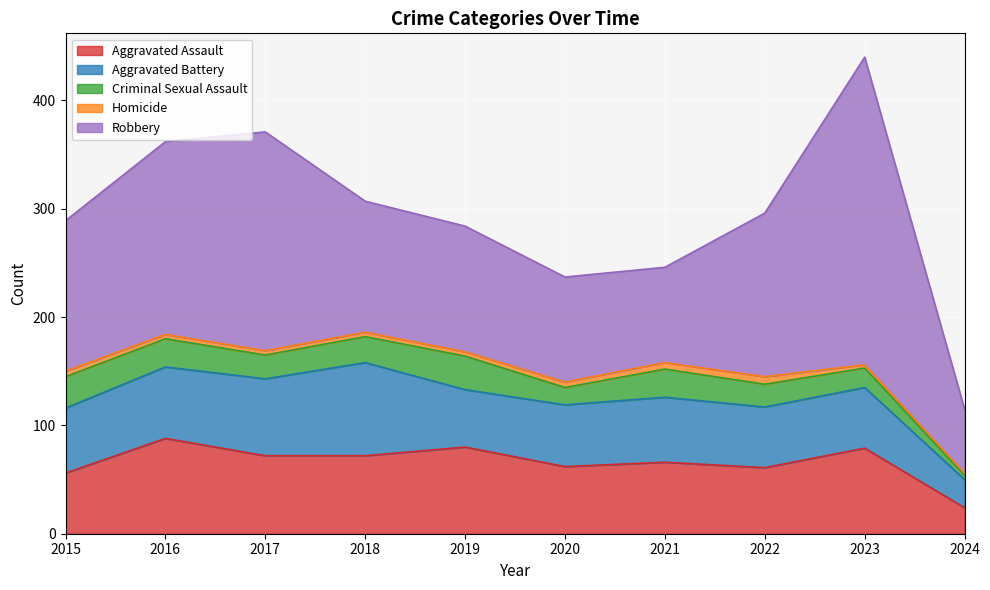

True or false: Homicide and Aggravated Assault intersect in this chart.

False